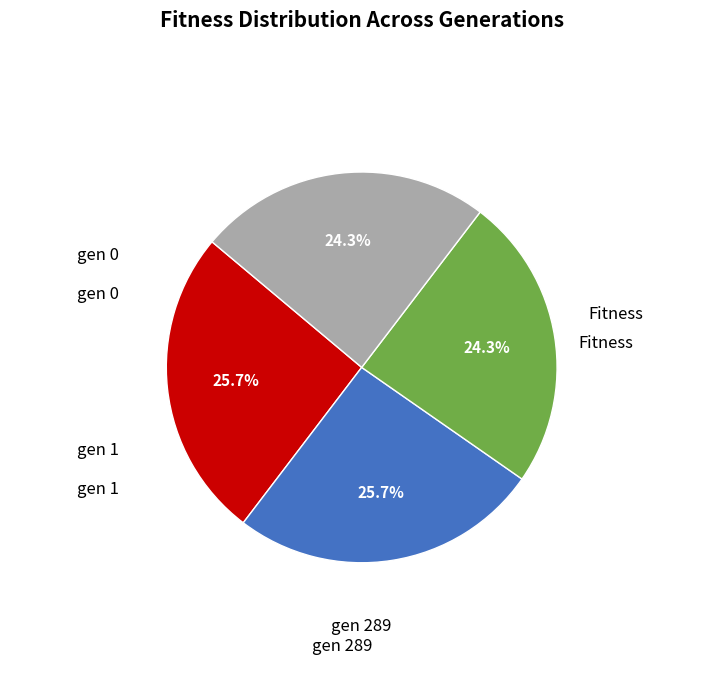

Is there a majority slice in this chart?

No